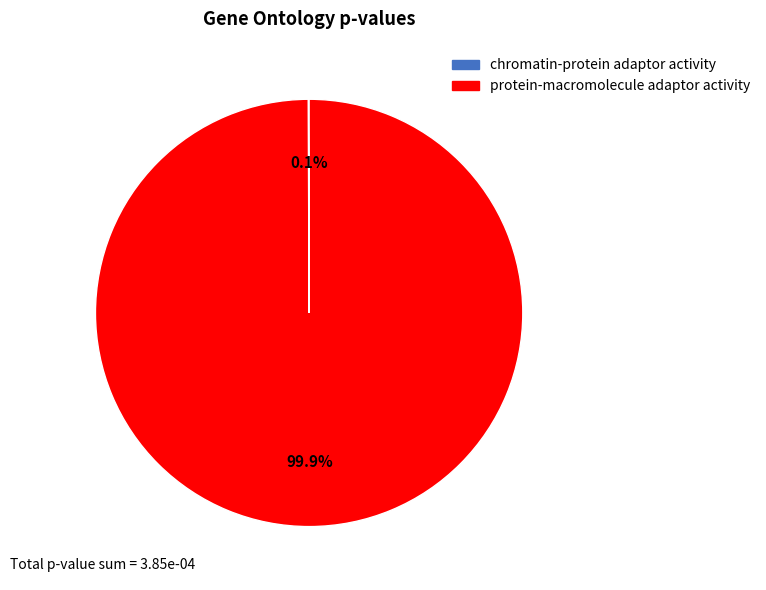

Does any single category account for the majority?

Yes